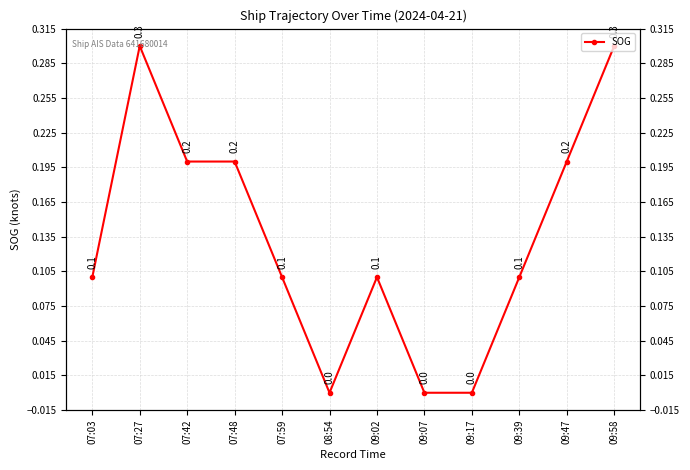

Where is the first local maximum?

07:27